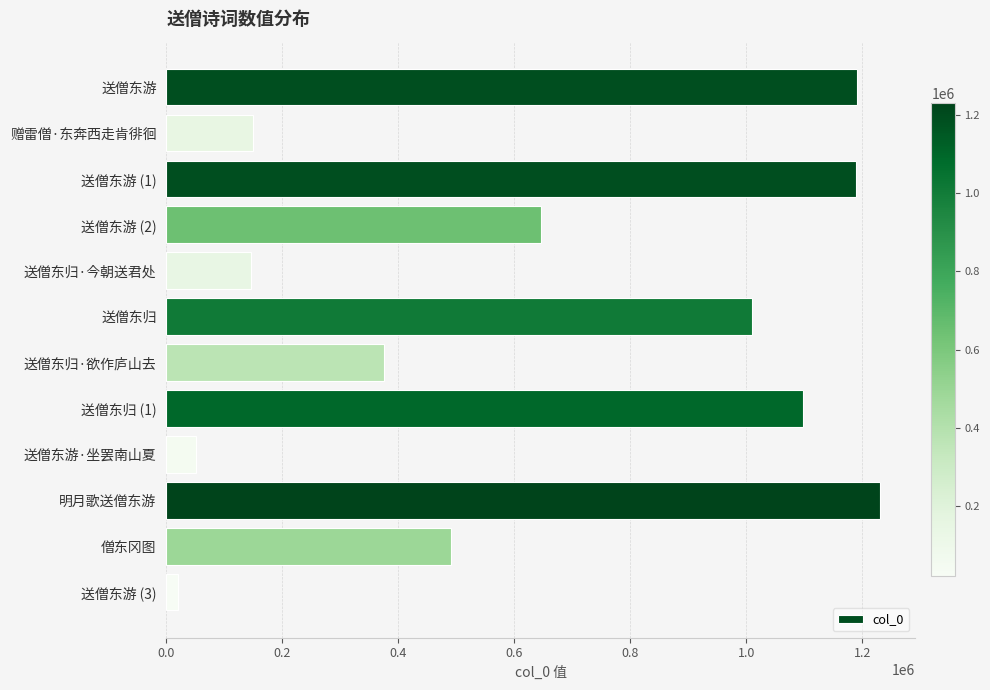

What is the smallest value displayed?

20751